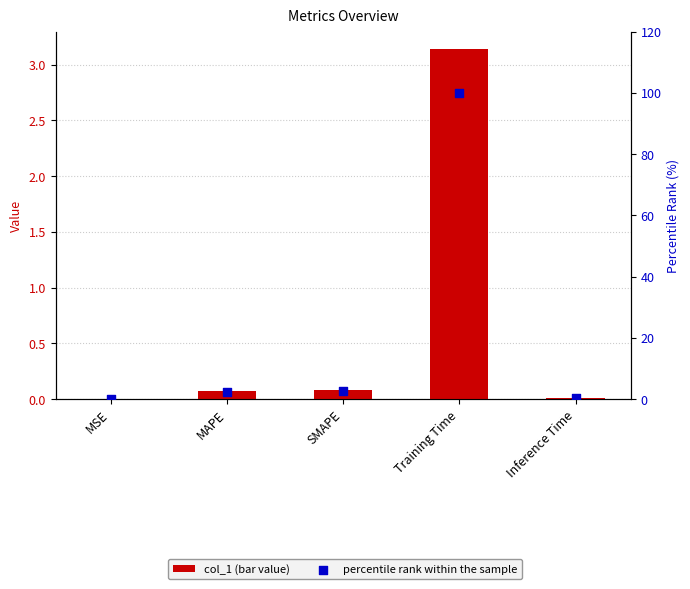

Which series reaches the maximum Y coordinate?

percentile rank within the sample